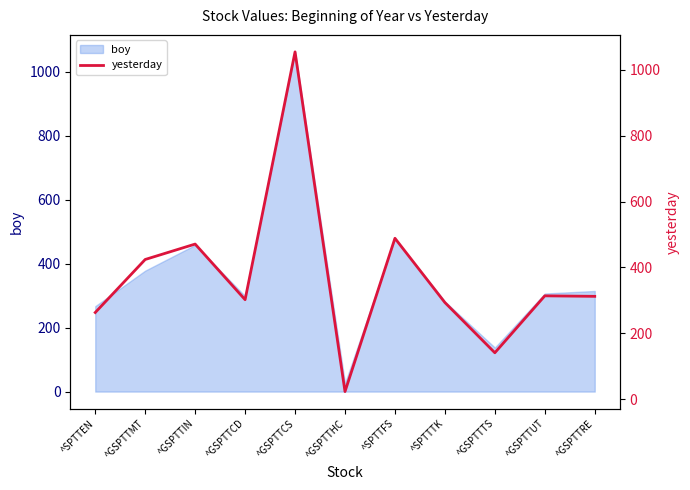

True or false: the data has more than 0 interior local peaks.

True